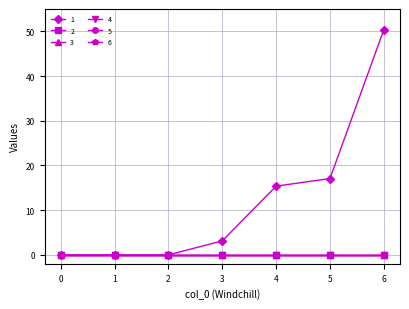

Which series has the largest total across all categories?

1